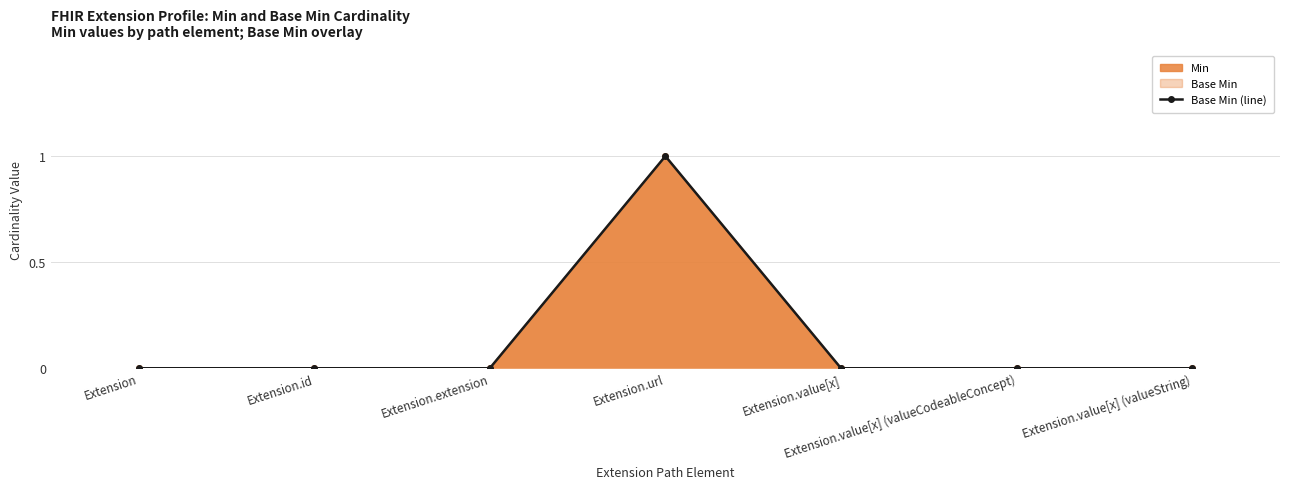

Between Extension.extension and Extension.value[x], which series saw the biggest shift?

Base Min (line)